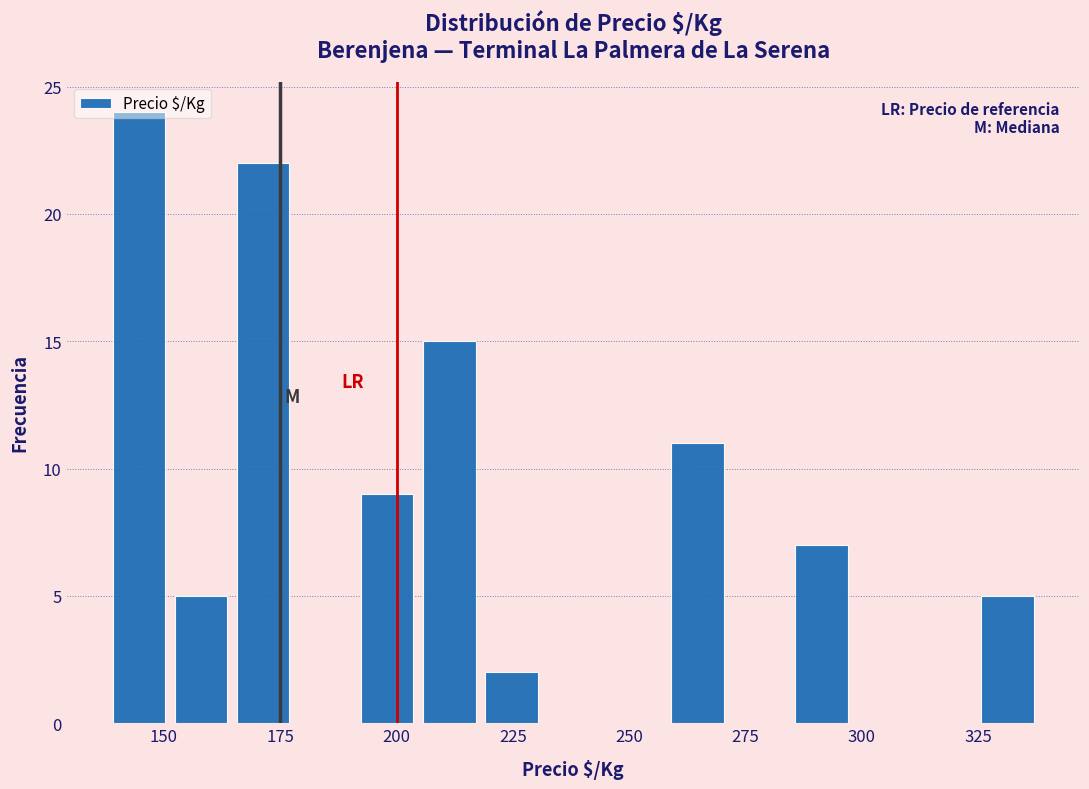

Read against the x-axis, roughly where is the centre of the tallest bar?

145